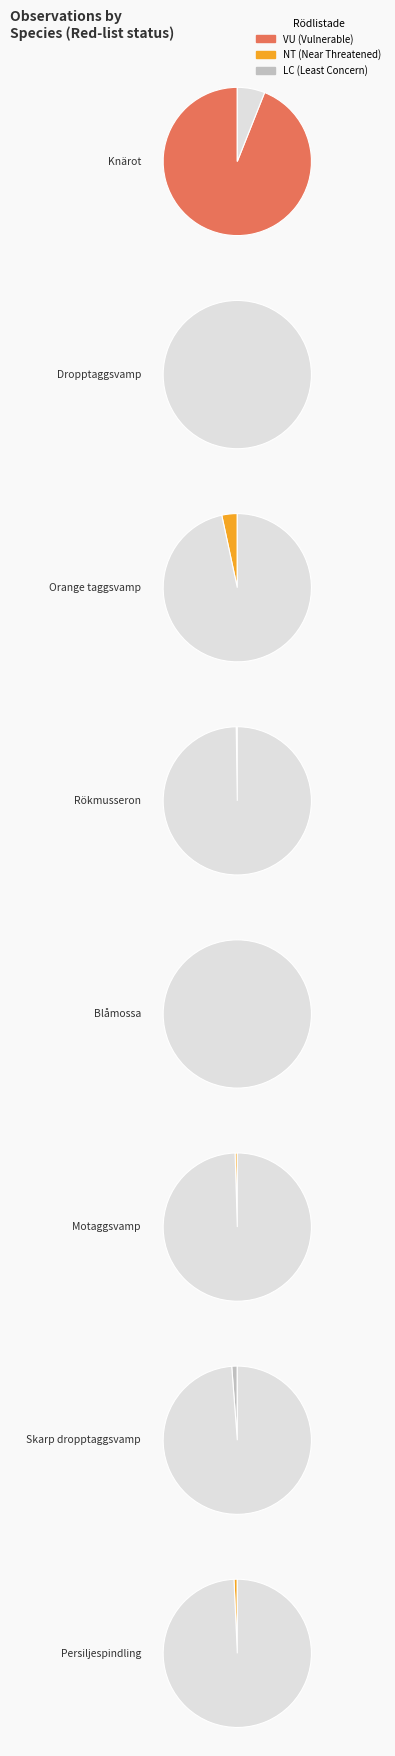

Is it true that Dropptaggsvamp is 0% of the pie?

True